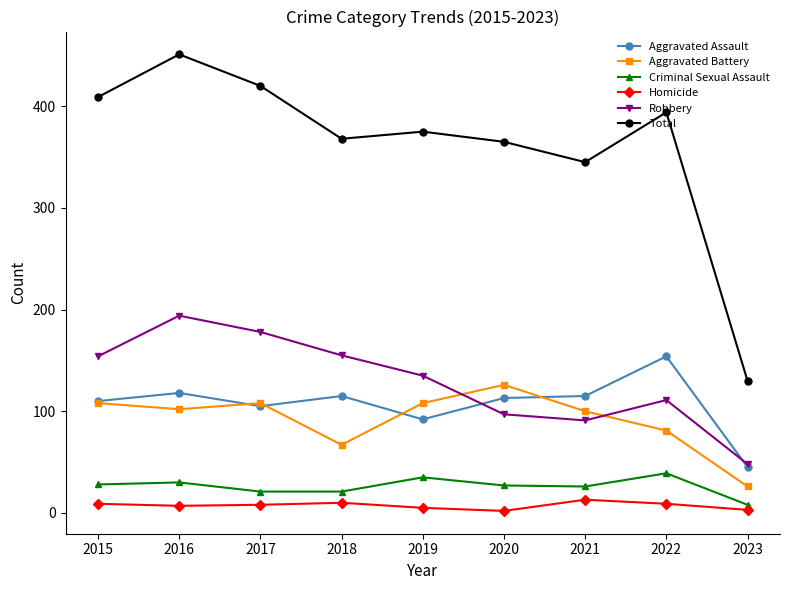

At which category is the sum across all series the highest?

2016